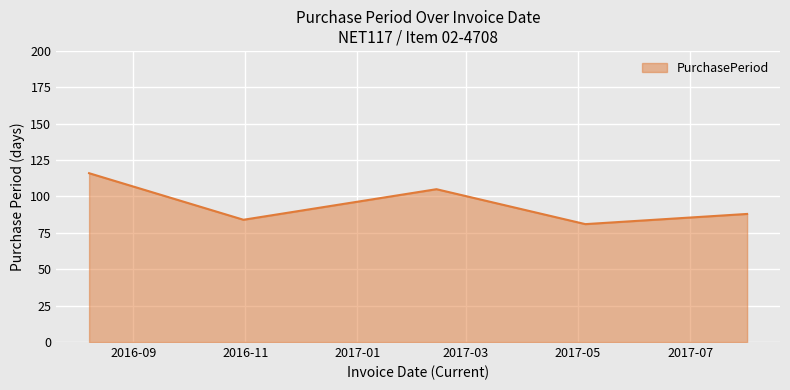

What is the minimum value shown in the chart?

81